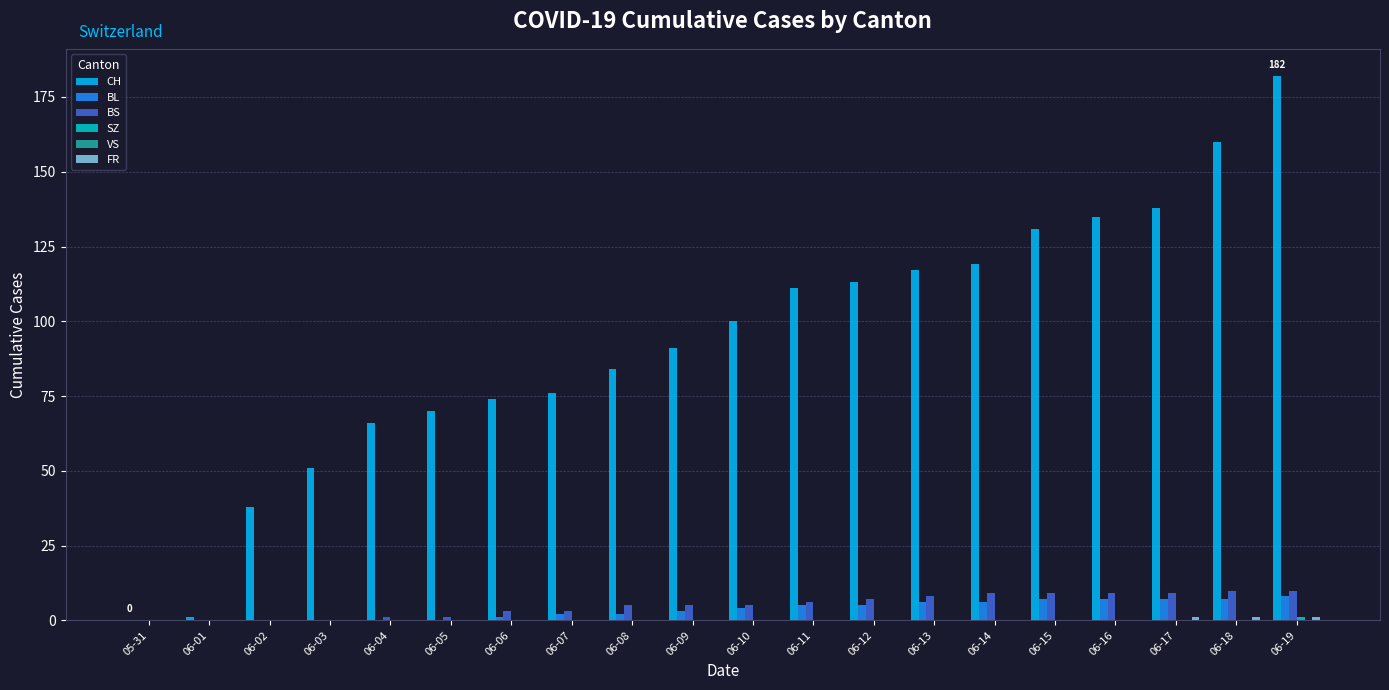

At which category is the sum across all series the highest?

06-19